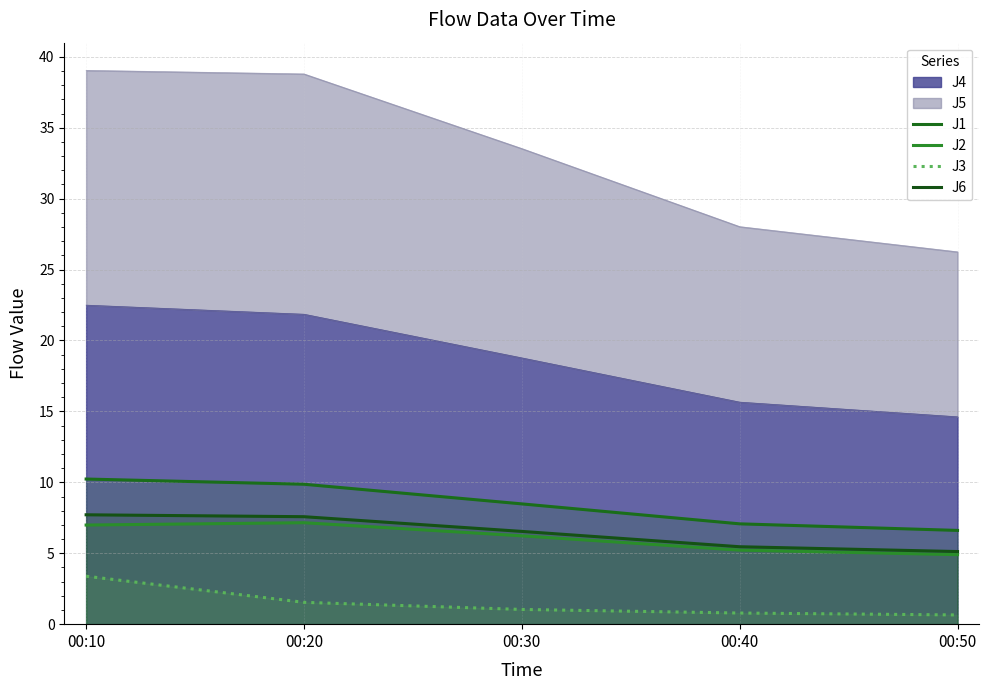

How many values in the J1 series exceed 8?

3